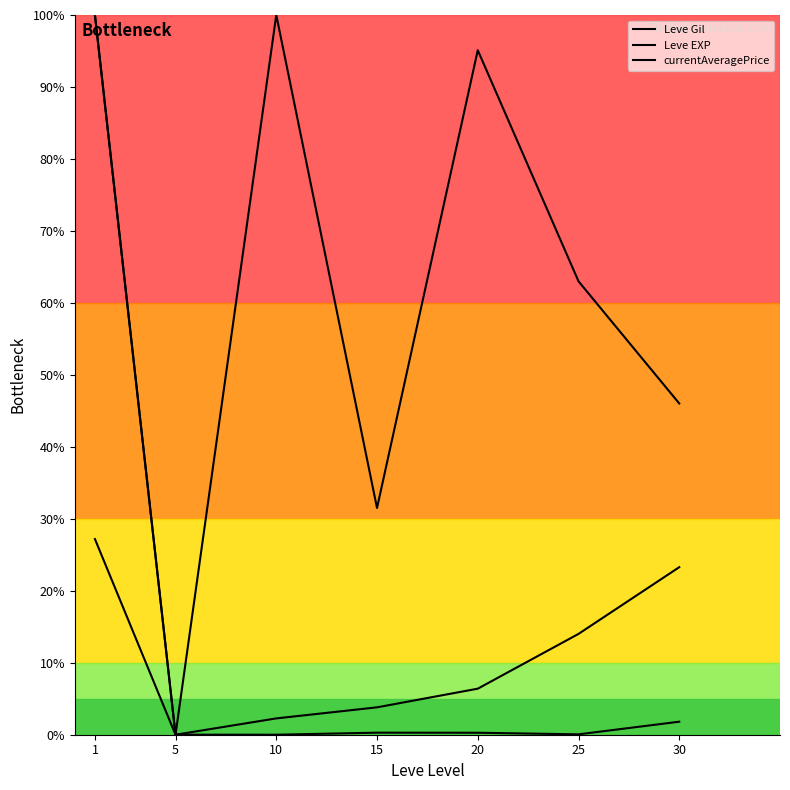

How many interior local peaks does the currentAveragePrice series have?

1